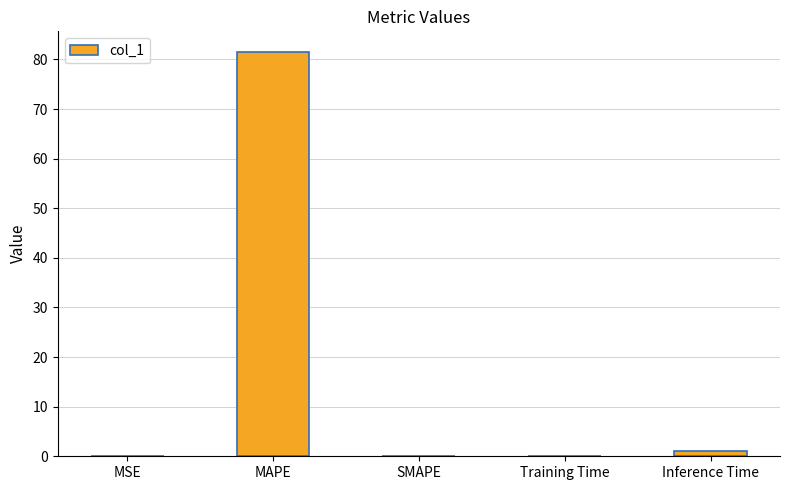

The chart shows a value of 0.0 at MSE. True or false?

True